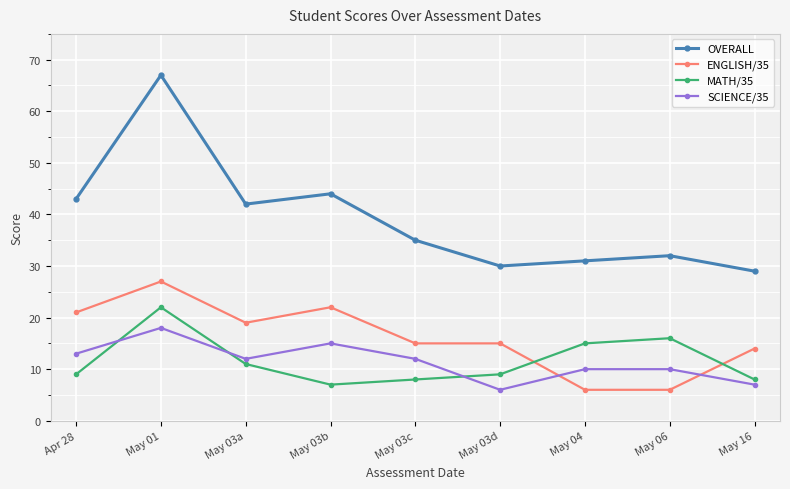

At which label does OVERALL reach its minimum?

May 16